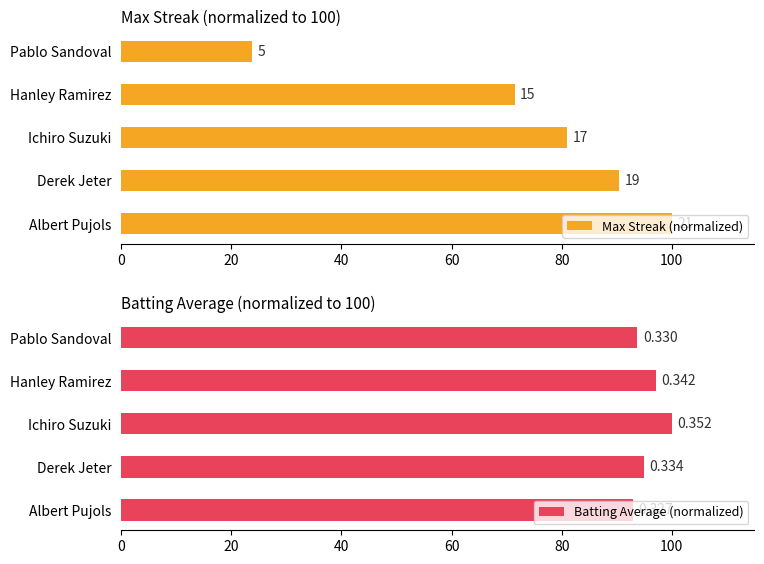

How many data points in Max Streak (normalized) are above 80?

3